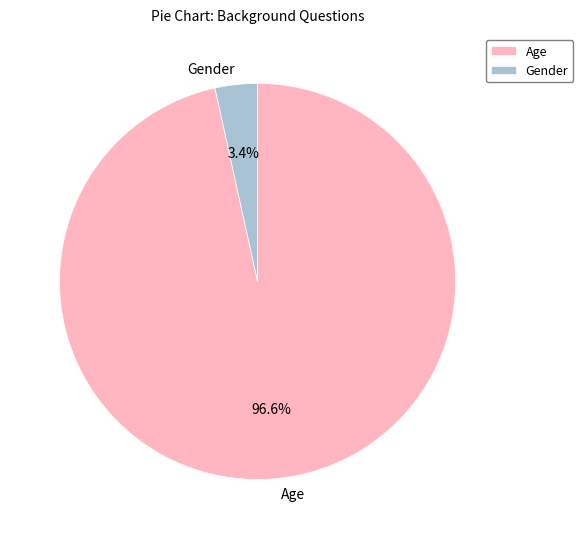

To the nearest percent, what portion does Age represent?

97%